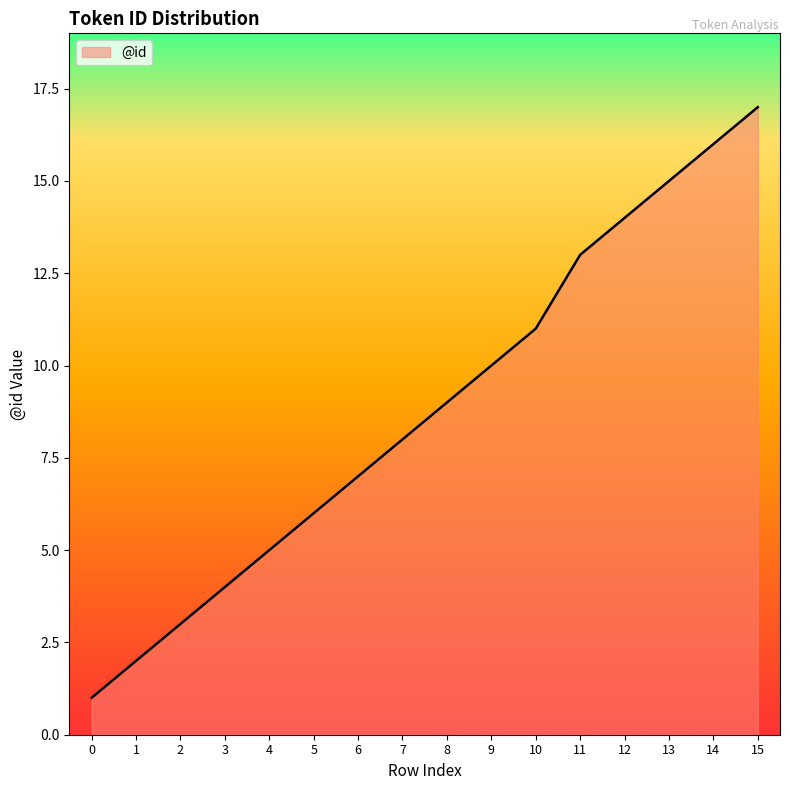

The chart shows a value of 12 at 8. True or false?

False